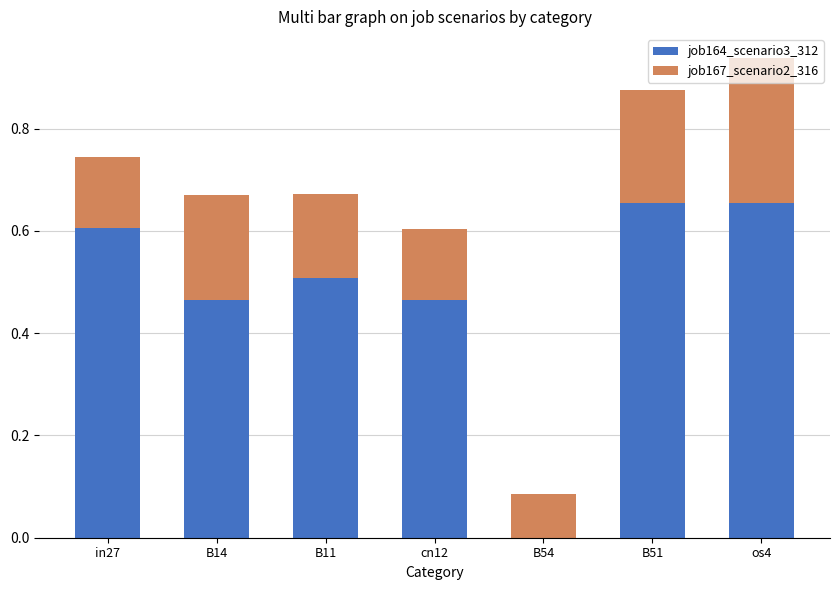

Are the bars horizontal?

No